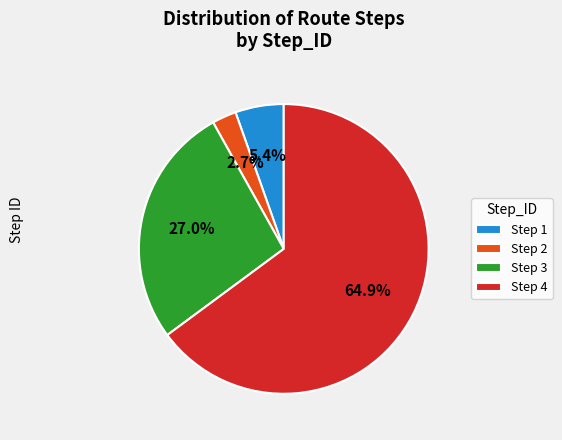

To the nearest percent, what portion does Step 4 represent?

65%